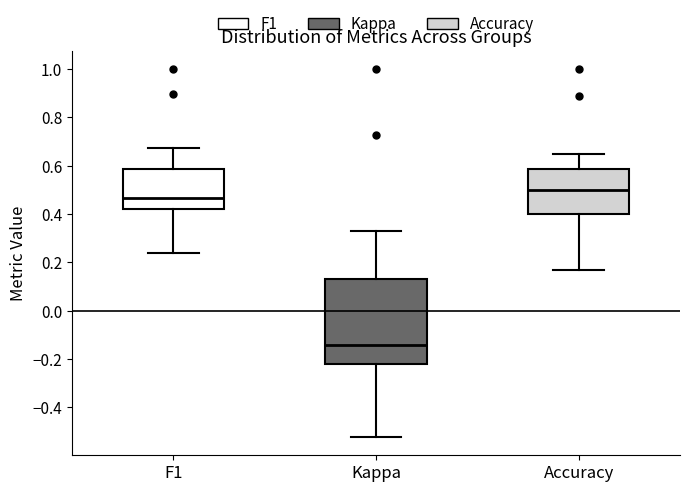

Which box has the highest median line?

Accuracy